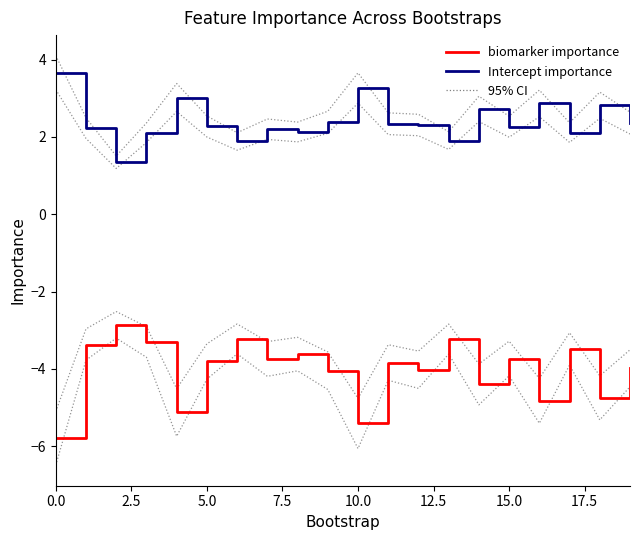

How many lines are shown in the chart?

2